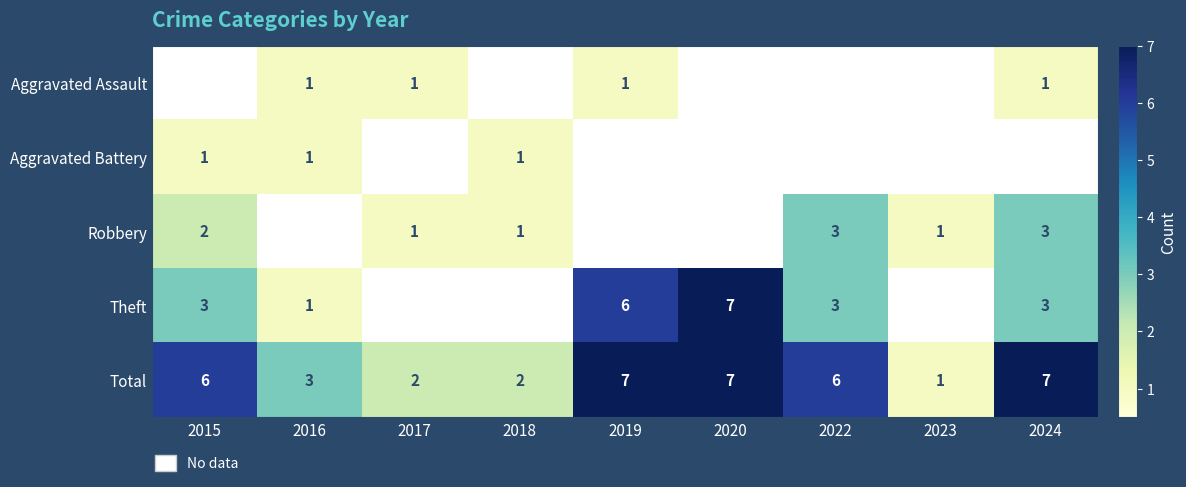

True or false: Total has a value of 10 at 2015.

False